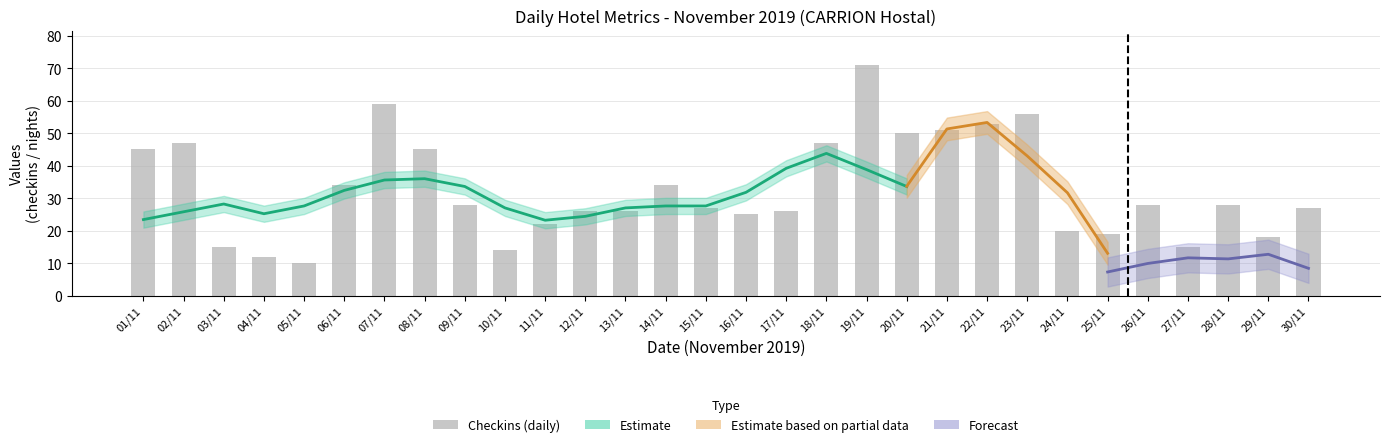

What position from the left is 01/11?

1